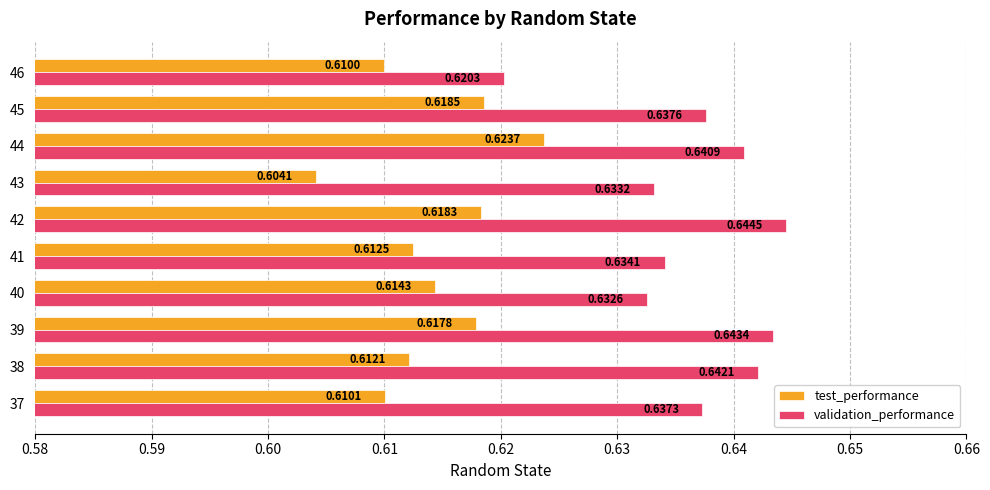

Which series has the widest spread of values?

validation_performance